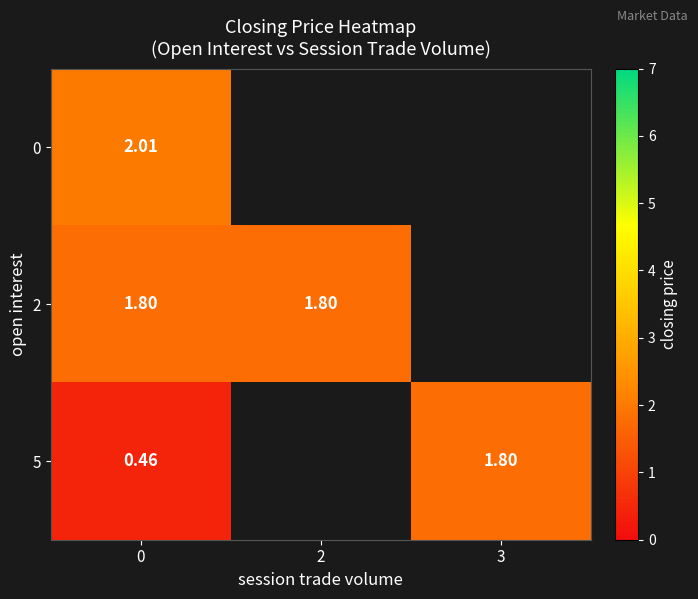

How many positive values does the 5 series have?

2